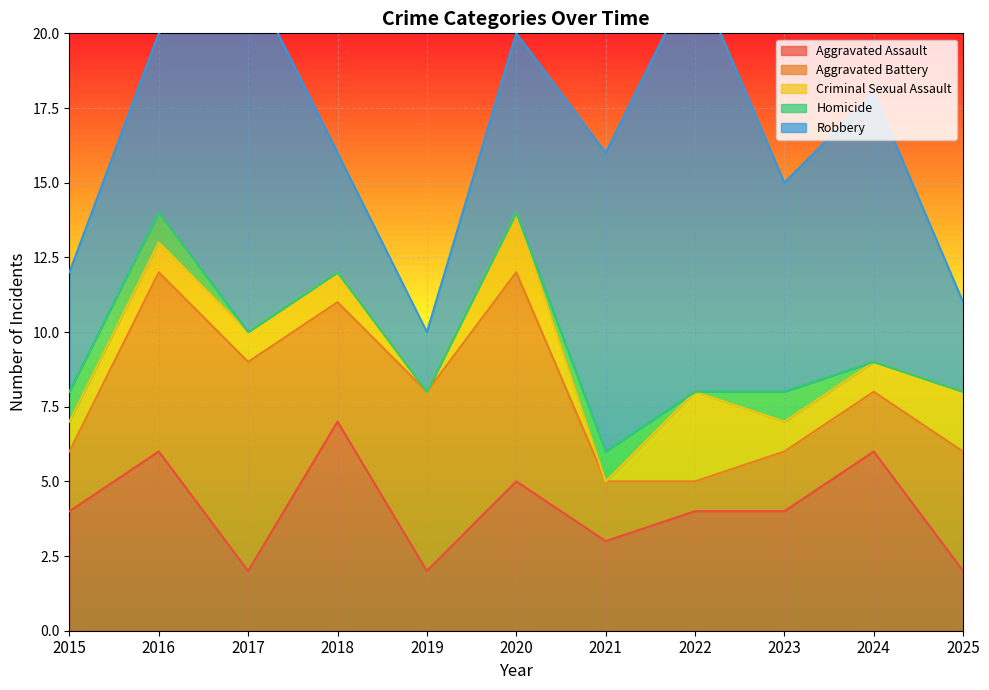

What is the difference between the maximum and minimum values in the Aggravated Assault series?

5